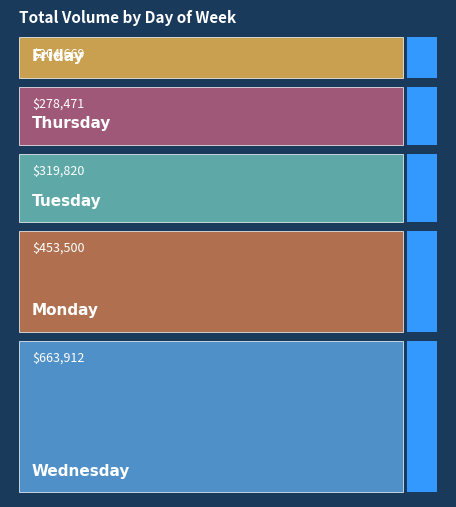

How many series are shown in this chart?

1